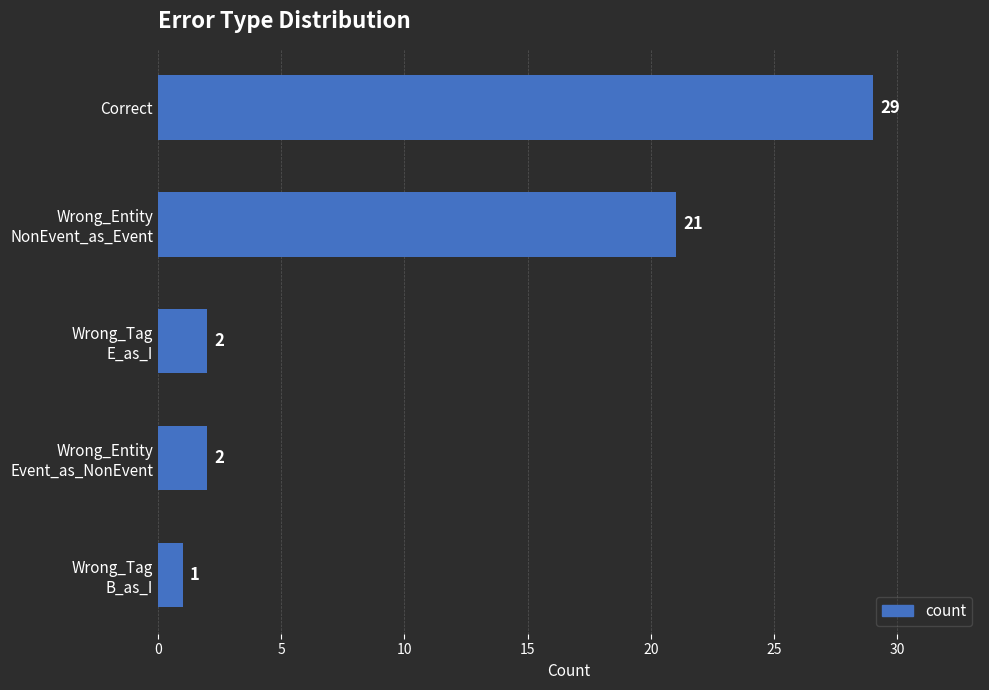

What is the label of the 1st bar from the top?

Correct